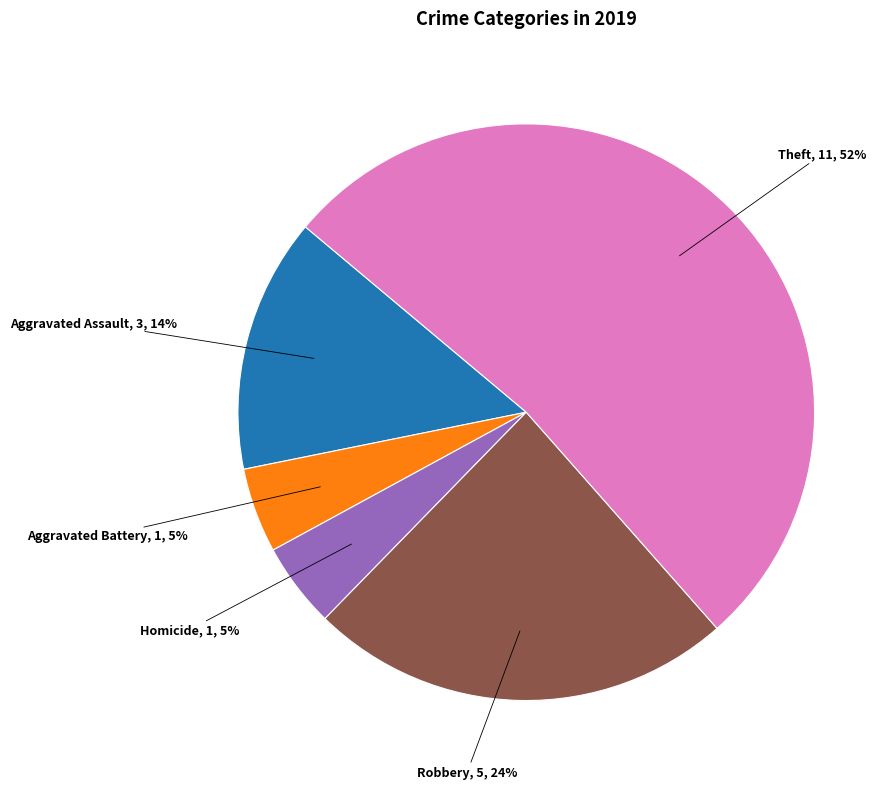

What is the largest slice in the pie chart?

Theft